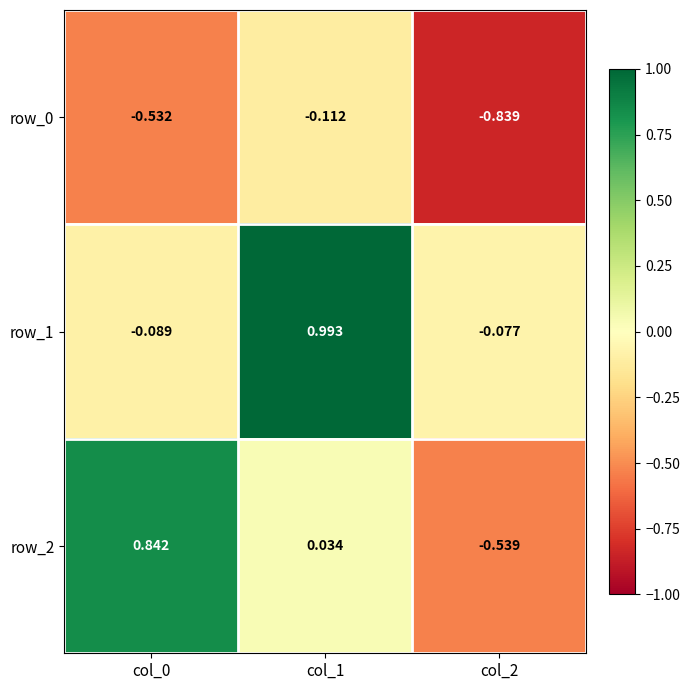

Is the value of row_0 at col_2 greater than the value of row_2 at col_0?

No